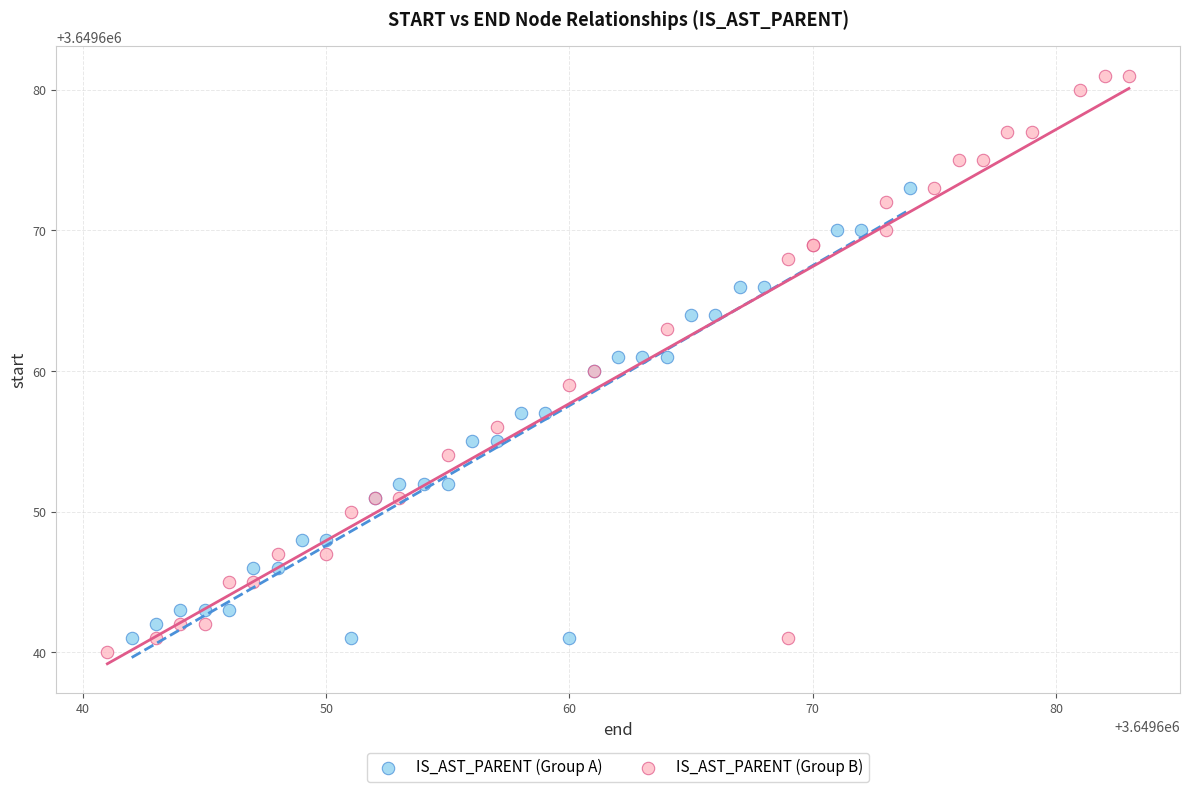

Which series reaches the minimum Y coordinate?

IS_AST_PARENT (Group B)